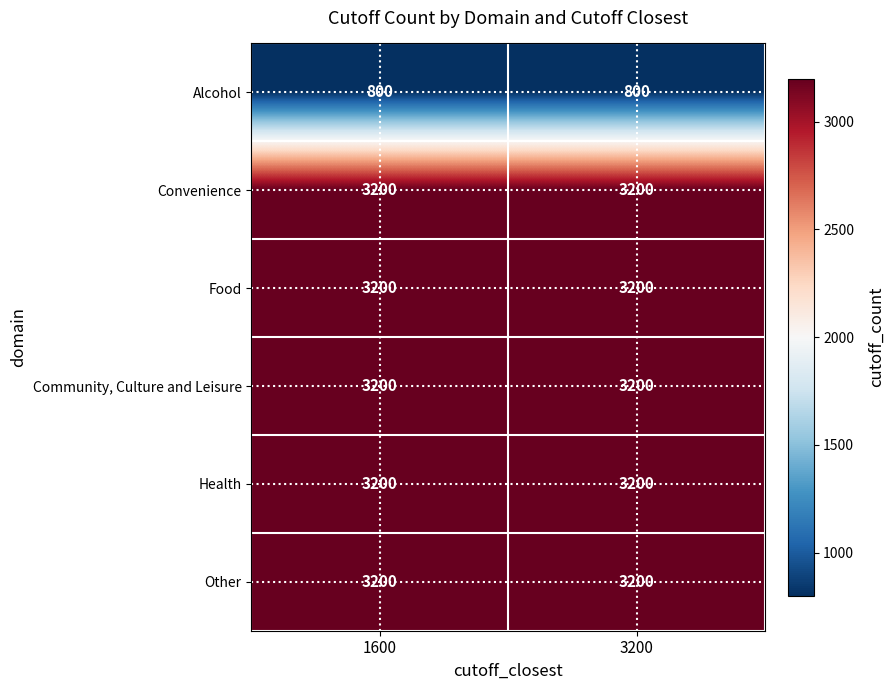

What is the spread (max minus min) of values at 1600?

2400